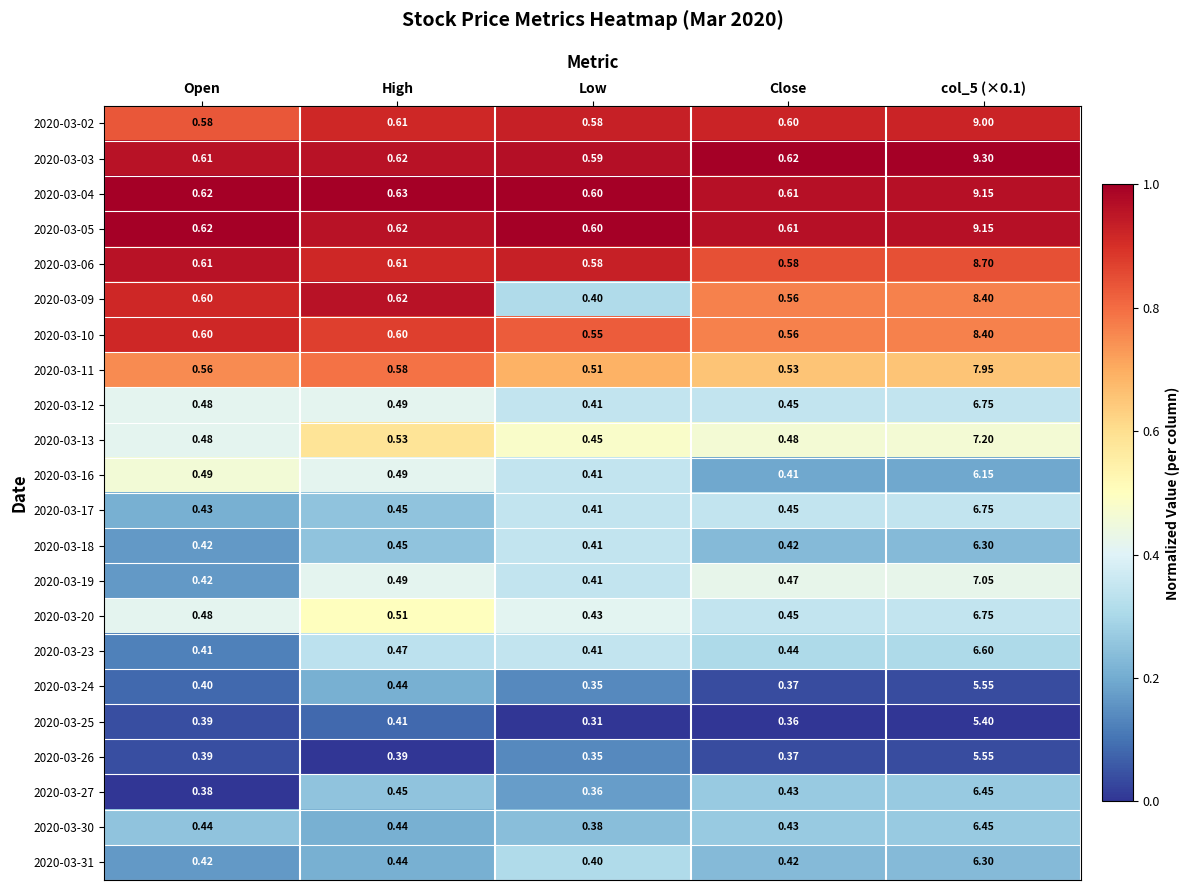

Is the value of 2020-03-05 at High greater than the value of 2020-03-03 at Low?

Yes